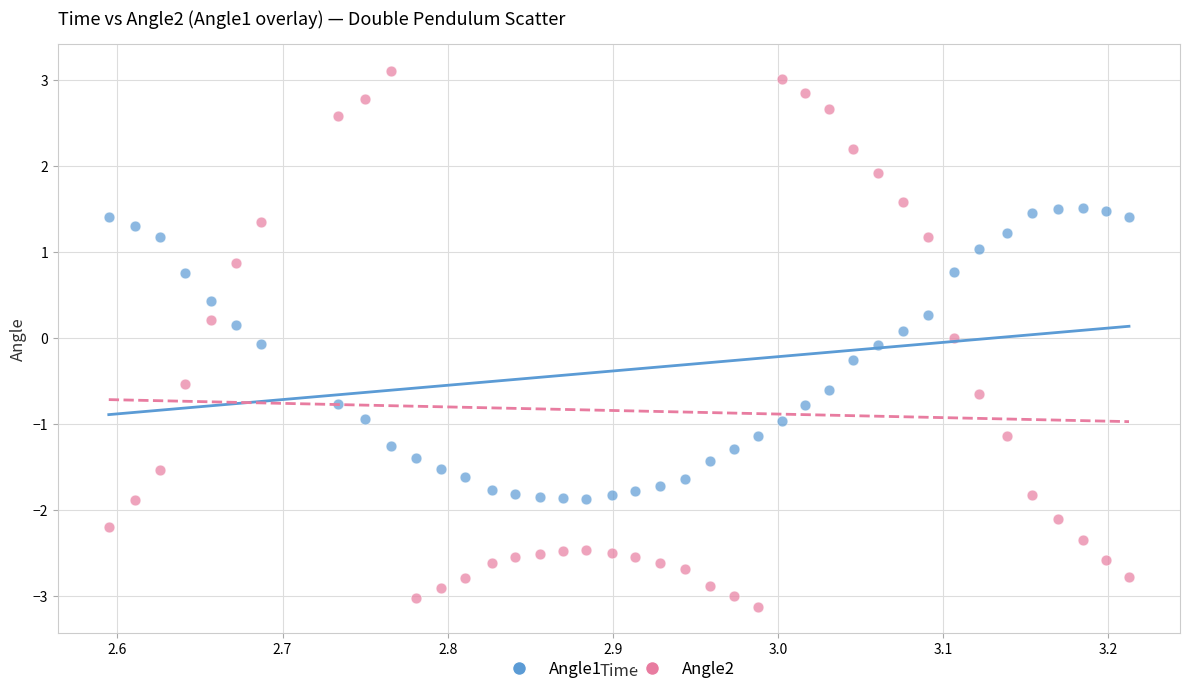

Across all data points, what is the range of X values (max minus min)?

0.6